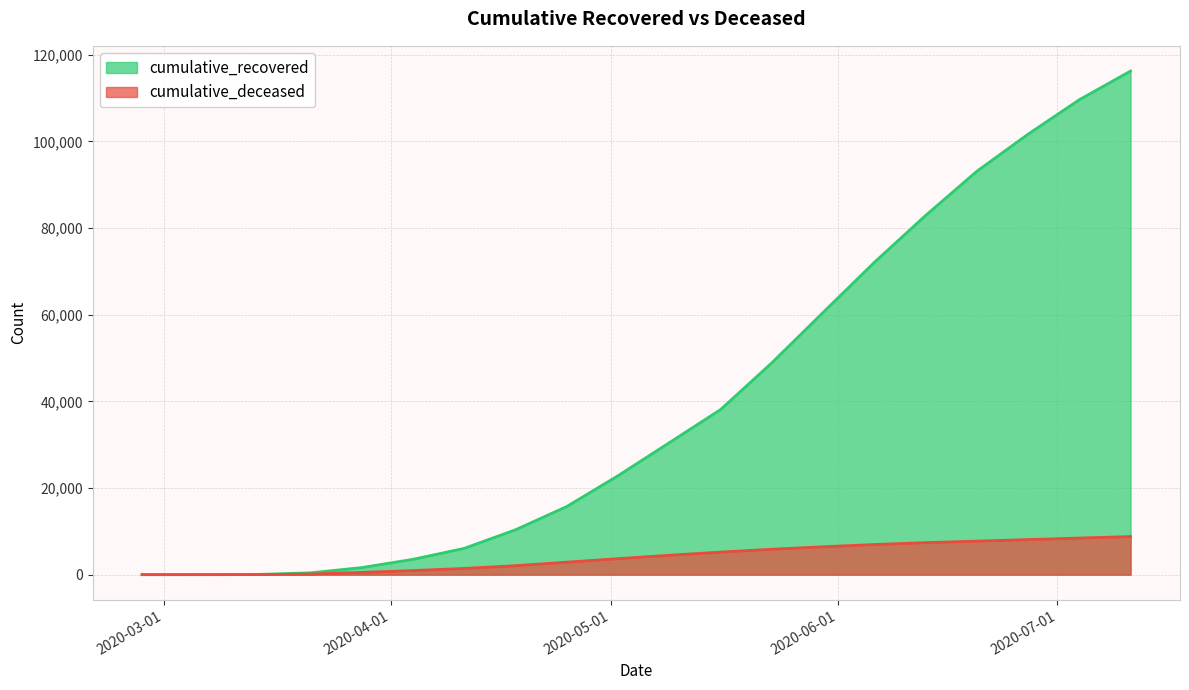

Reading left to right, list all the values displayed in this chart.

cumulative_recovered: 3	10	63	423	1635	3540	6072	10361	15729	22837	30455	38092	48877	60498	72064	82879	93083	101648	109597	116220
cumulative_deceased: 0	1	20	141	519	952	1441	2074	2878	3696	4474	5202	5869	6436	6954	7386	7740	8093	8447	8796